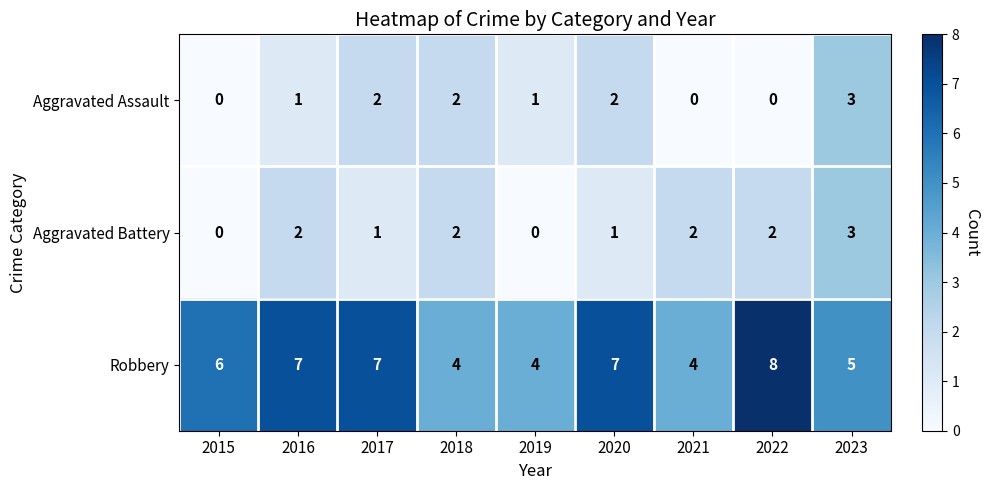

The value of Aggravated Assault at 2019 is 0. True or false?

False